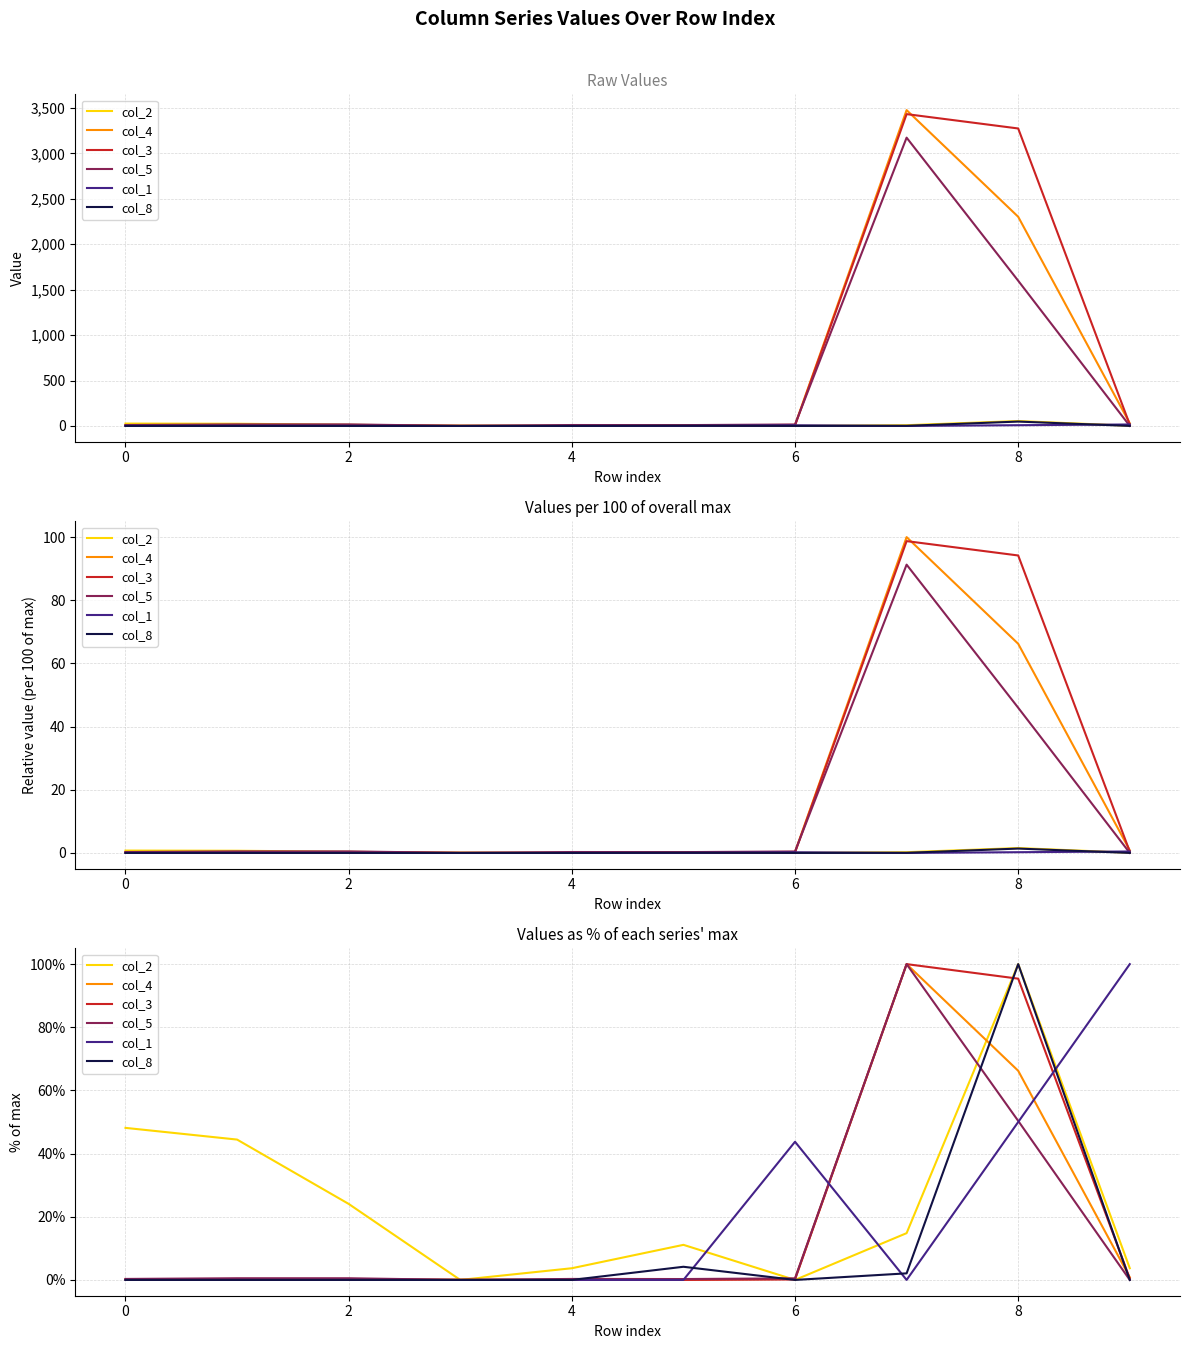

Is it true that col_8 equals -60.1 at 0?

False